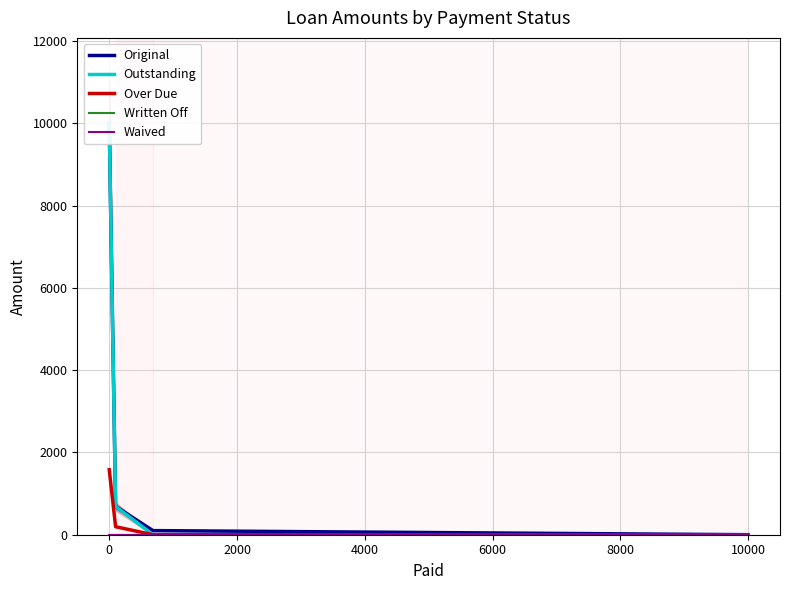

Which has a higher value, −2000 or 2000?

−2000